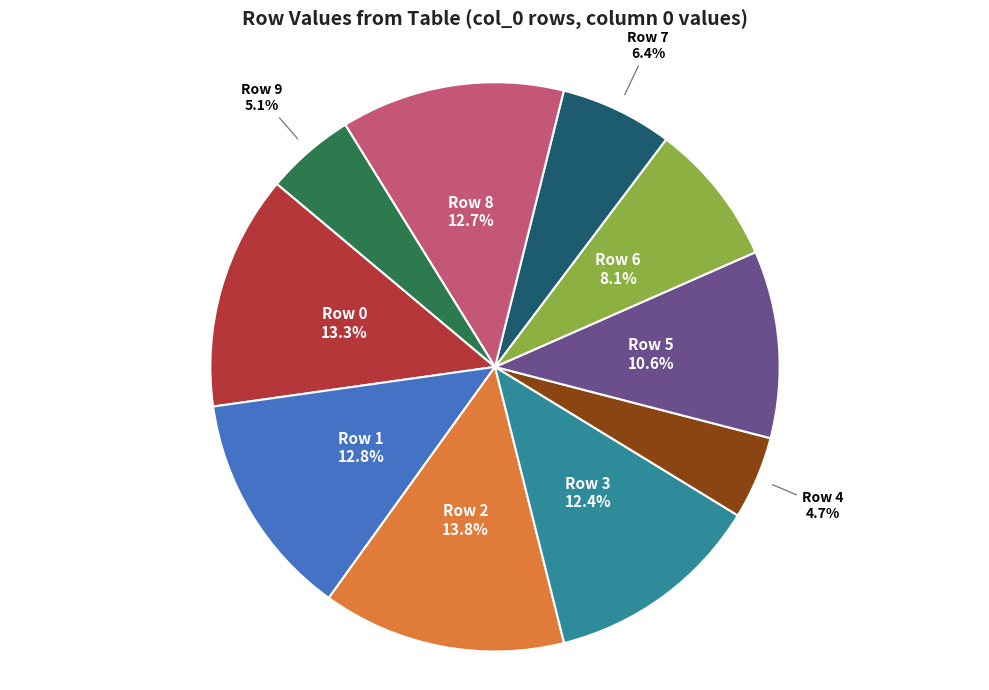

Between Row 2 and Row 1, which is larger?

Row 2